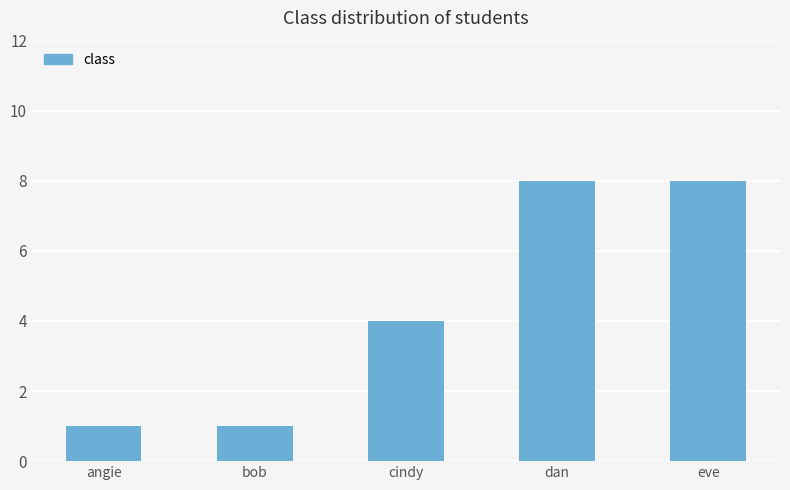

What is the greatest value displayed?

8